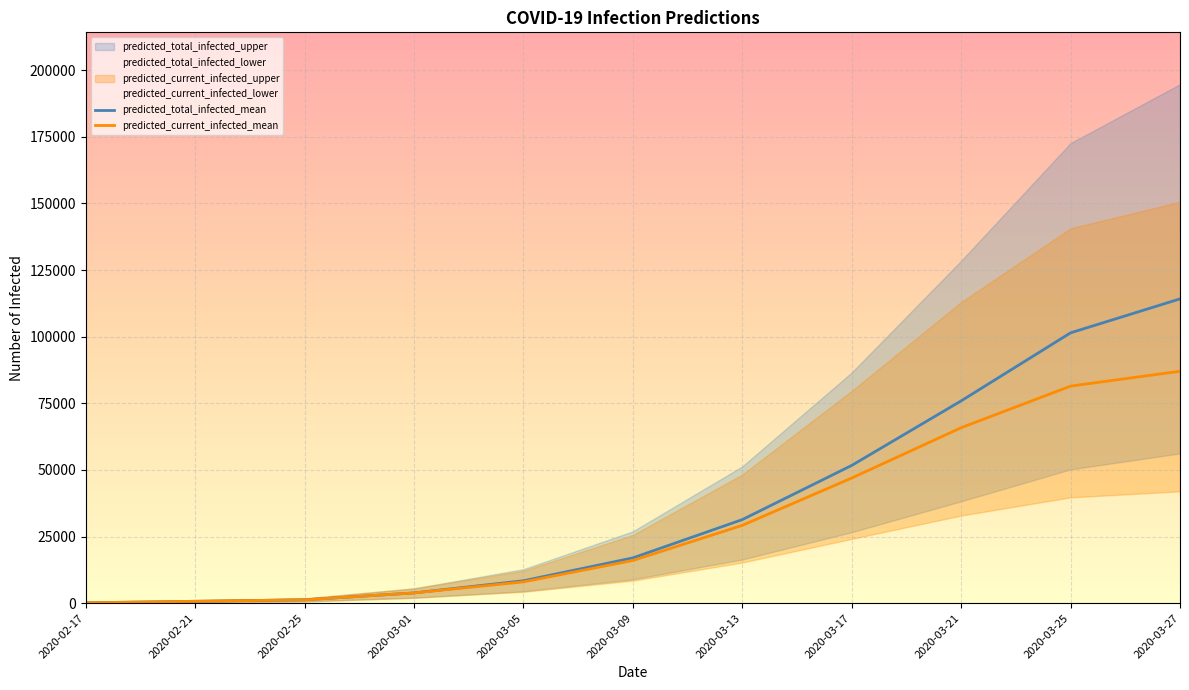

Which category has the highest value in the predicted_current_infected_mean series?

2020-03-27